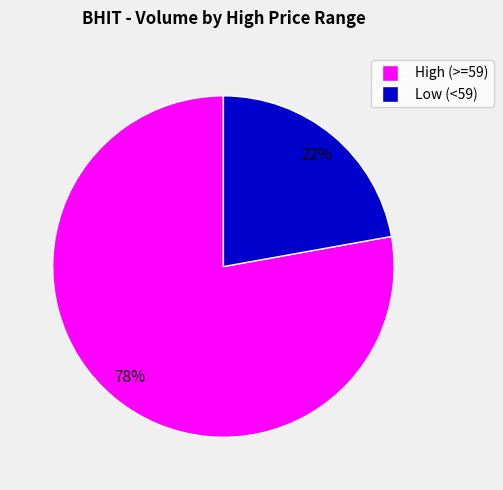

Is there a majority slice in this chart?

Yes